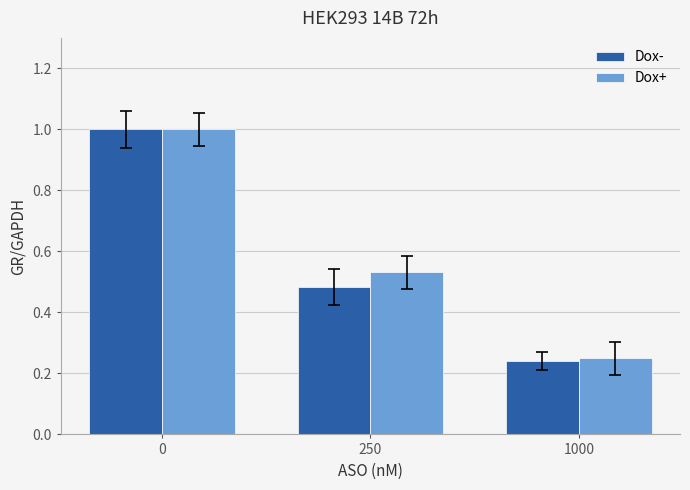

Rank the series by their average value, from lowest to highest.

Dox-, Dox+